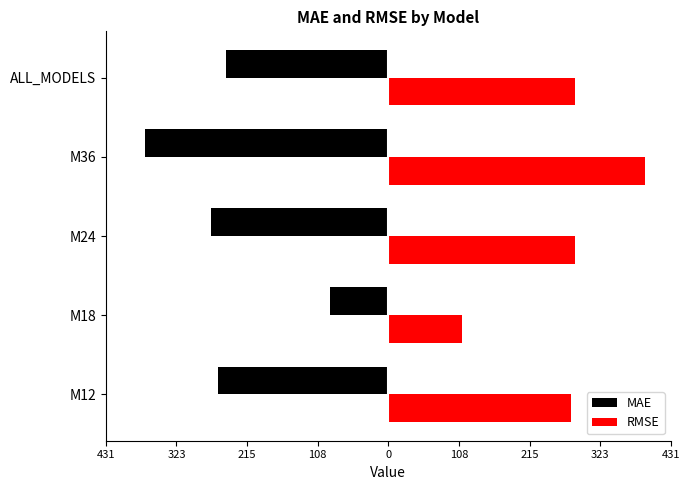

What are all the series names shown in the legend?

MAE, RMSE